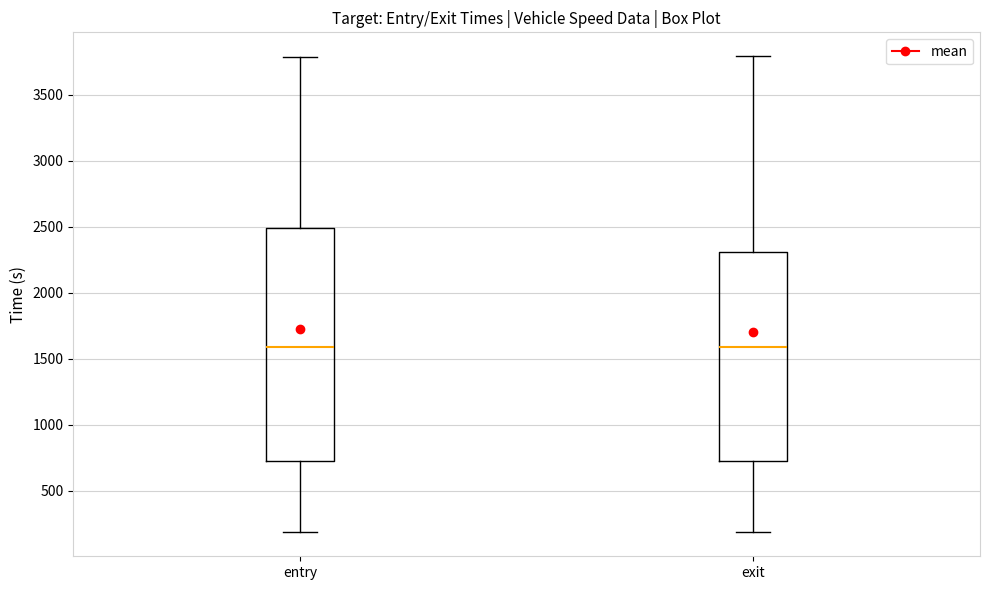

Reading left to right, read every box against the y-axis: the position of its median line, the range the box covers, and the ends of its whiskers. The values are not printed on the chart, so give them approximately, as read against the axis.

entry: median 1600, box 700 to 2500, whiskers 200 to 3800
exit: median 1600, box 750 to 2300, whiskers 200 to 3800